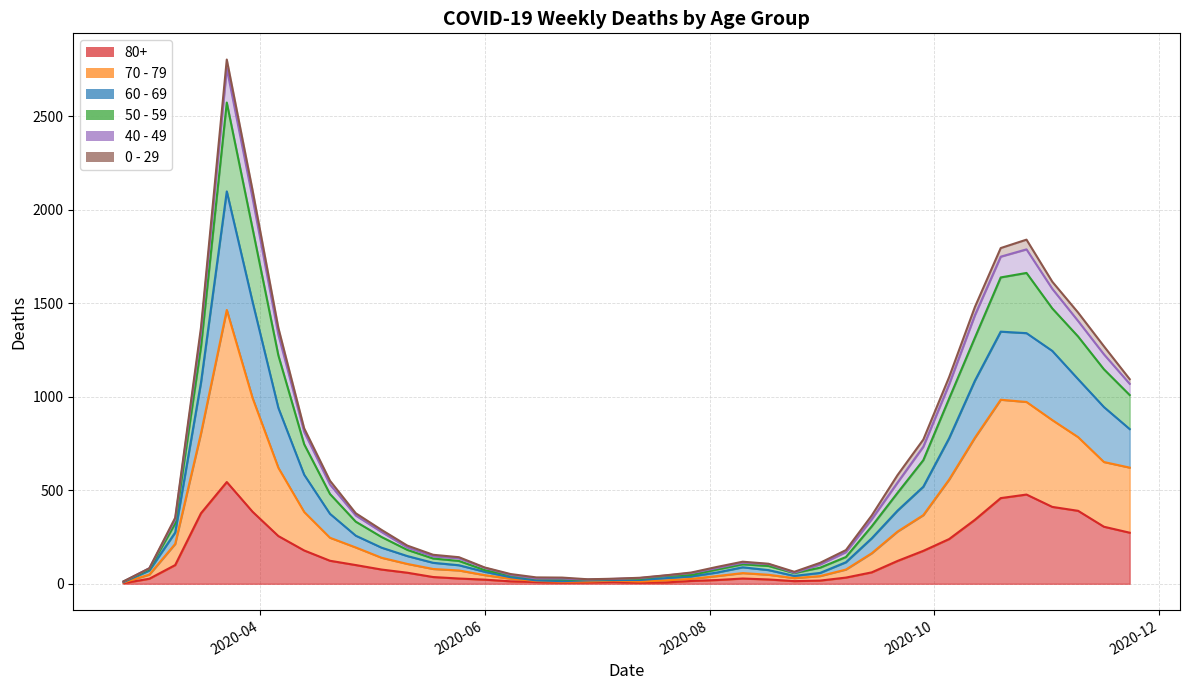

Reading left to right, what are all the values shown in this chart?

80+ line: 3	27	100	377	544	385	255	178	123	100	76	59	36	28	22	13	9	6	7	9	5	7	15	20	28	23	14	17	33	61	122	176	239	342	458	477	411	390	305	273
70 - 79 line: 7	49	213	804	1464	993	620	384	246	194	139	106	79	71	46	27	15	11	12	17	12	18	26	41	57	48	30	41	76	163	279	367	557	781	984	972	875	784	651	621
60 - 69 line: 9	71	274	1076	2098	1507	940	583	374	257	193	148	112	99	64	35	18	14	18	20	20	30	39	60	88	73	42	58	115	243	391	519	778	1086	1348	1340	1245	1094	945	827
50 - 59 line: 12	78	322	1266	2573	1899	1221	746	480	332	250	181	135	122	73	45	26	23	21	25	26	42	47	76	104	95	57	86	143	307	486	661	990	1316	1638	1662	1472	1322	1147	1009
40 - 49 line: 12	83	343	1345	2756	2062	1332	812	531	365	277	194	147	136	85	48	28	28	22	26	30	44	57	84	112	105	59	103	169	345	541	733	1066	1436	1749	1788	1577	1405	1227	1069
0 - 29 line: 13	83	353	1370	2803	2104	1368	831	551	377	288	204	155	142	87	52	34	33	24	27	32	45	60	90	118	107	64	112	180	365	581	771	1105	1480	1795	1840	1615	1450	1270	1094